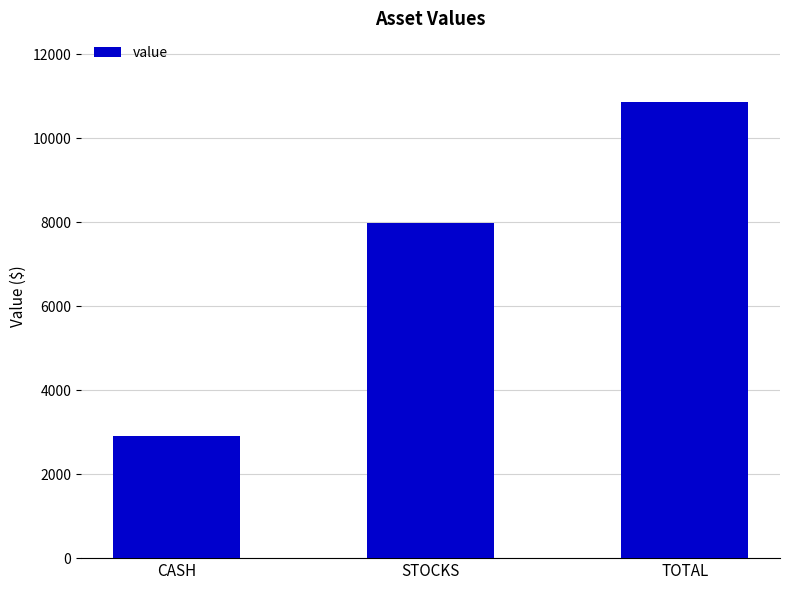

True or false: the data shows 15903.7 at TOTAL.

False